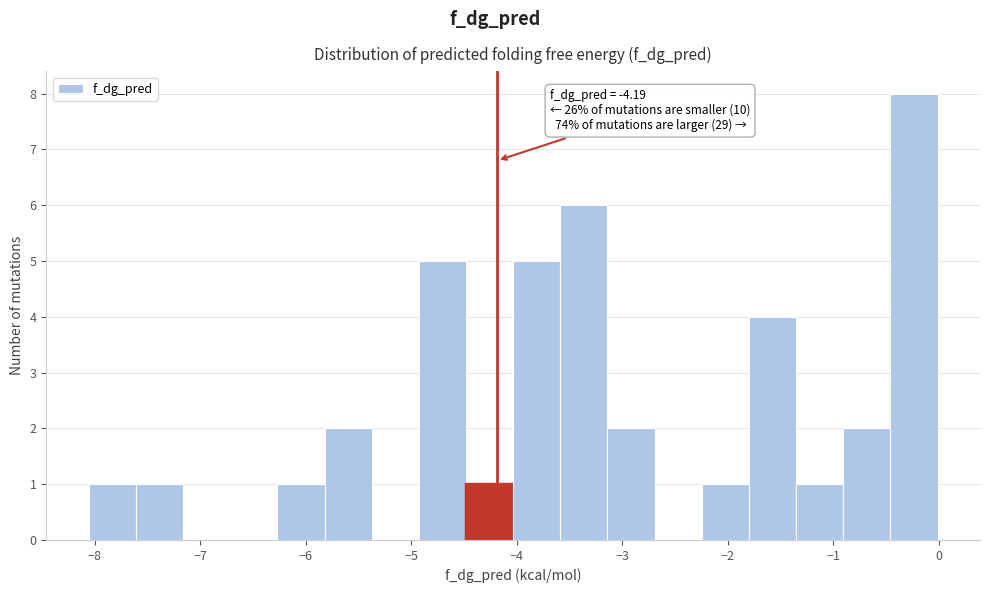

Which range on the x-axis has the tallest bar?

-0.5 to 0.0